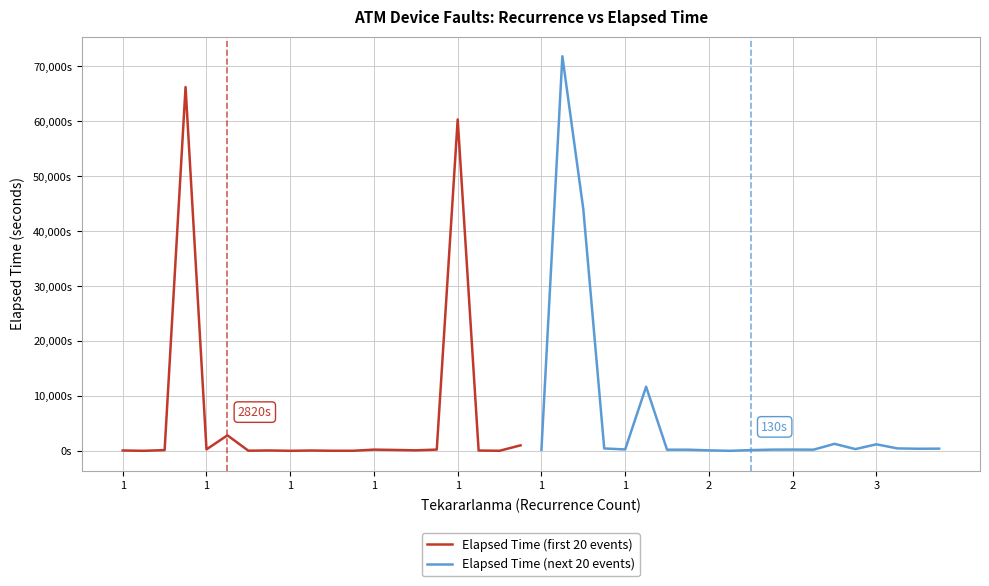

Is the value of Elapsed Time (next 20 events) at 15 greater than the value of Elapsed Time (first 20 events) at 1?

Yes